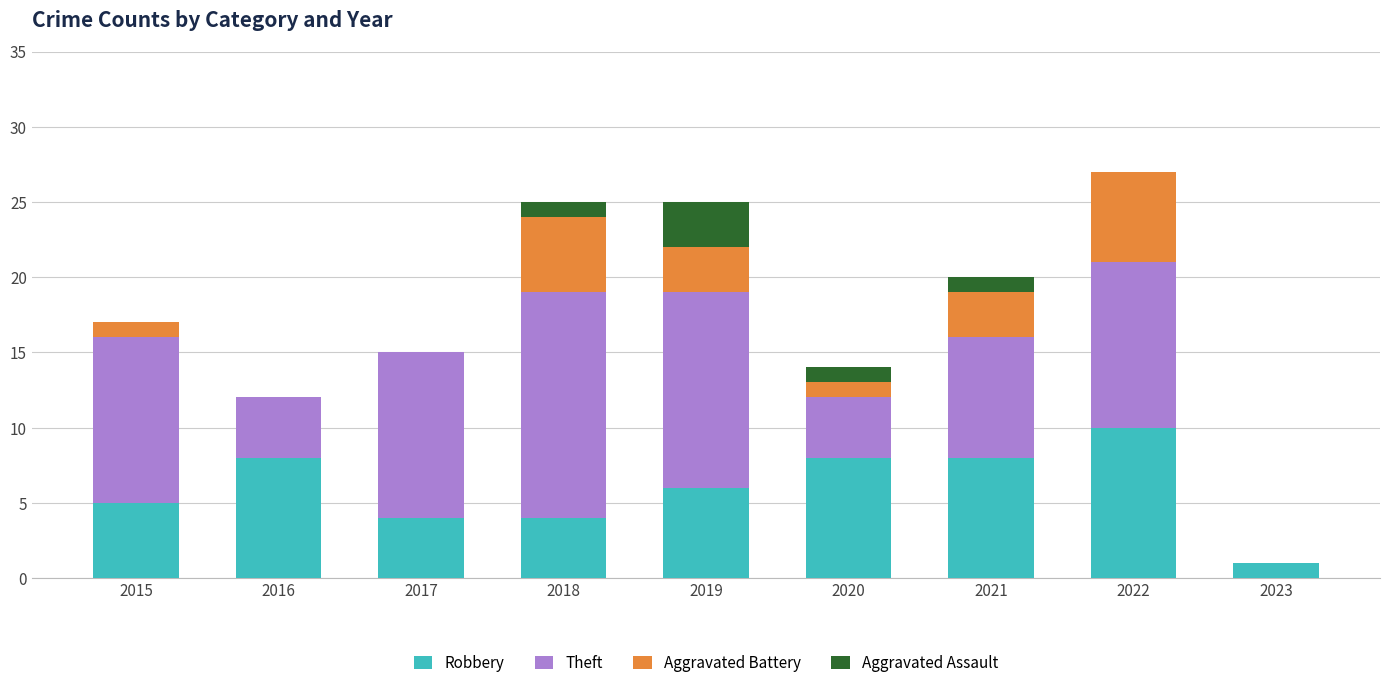

What is the total value across all series at 2020?

14